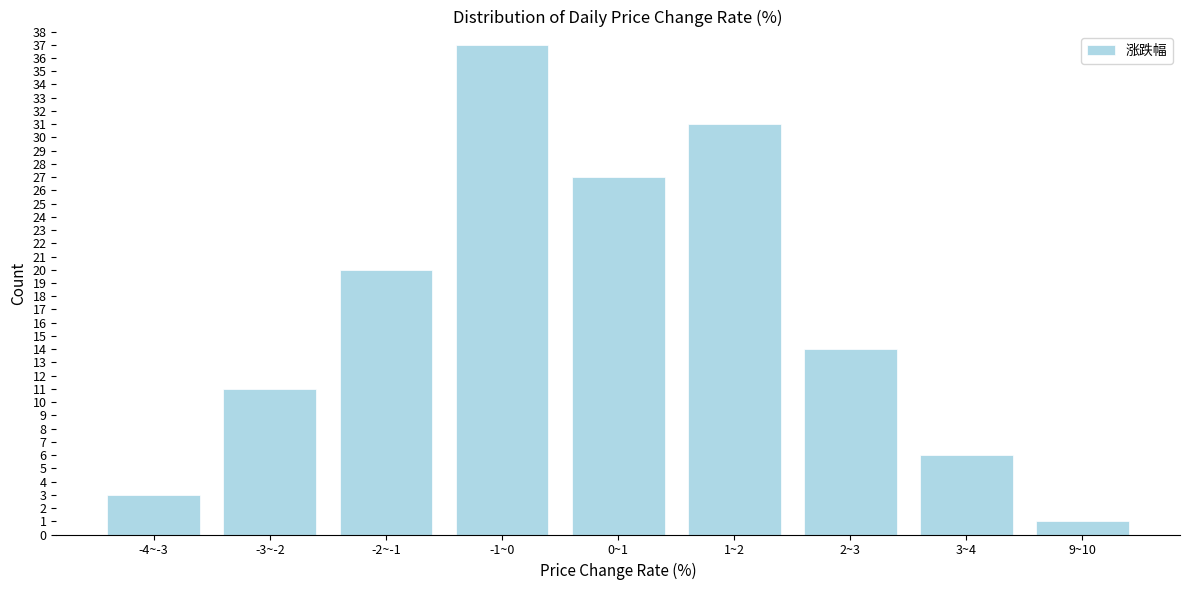

Reading right to left, what are all the values shown in this chart?

1	6	14	31	27	37	20	11	3